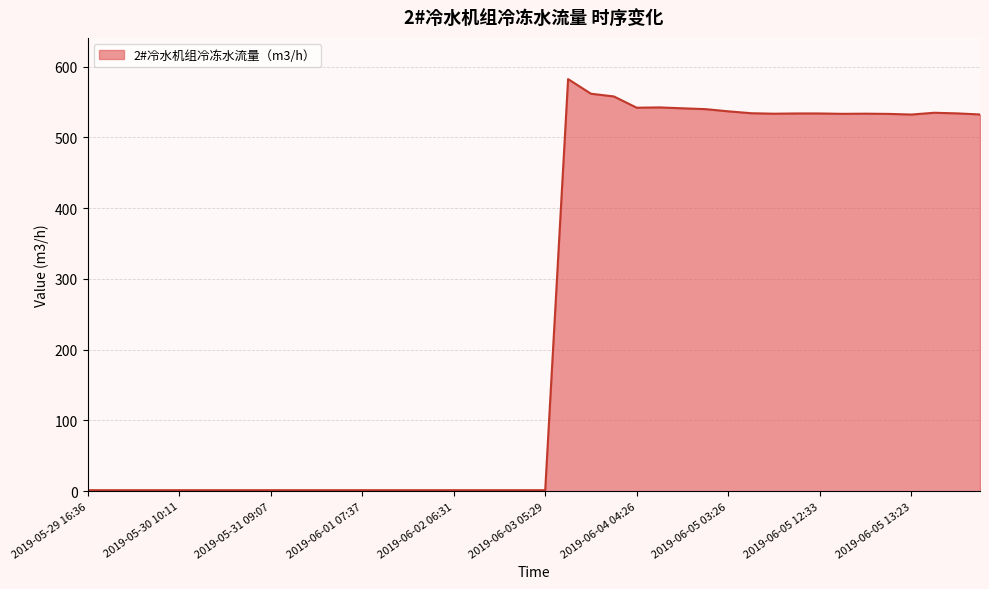

What is the maximum value shown in the chart?

582.4